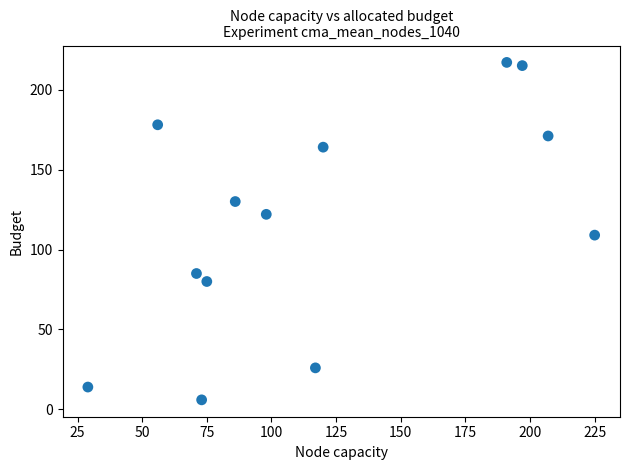

What is the range of X values (max minus min)?

196